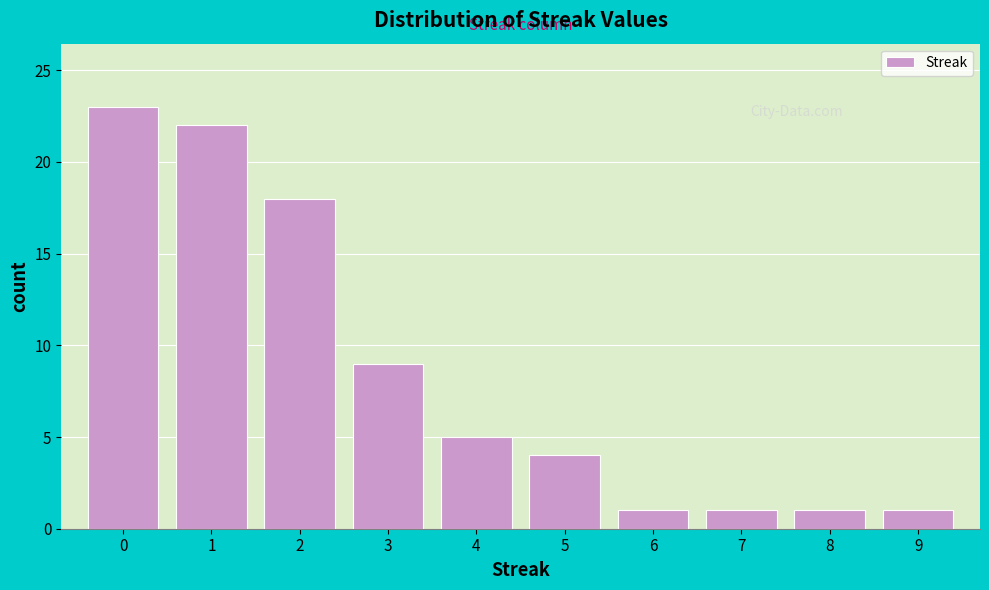

Reading left to right, what are all the values shown in this chart?

0=23	1=22	2=18	3=9	4=5	5=4	6=1	7=1	8=1	9=1